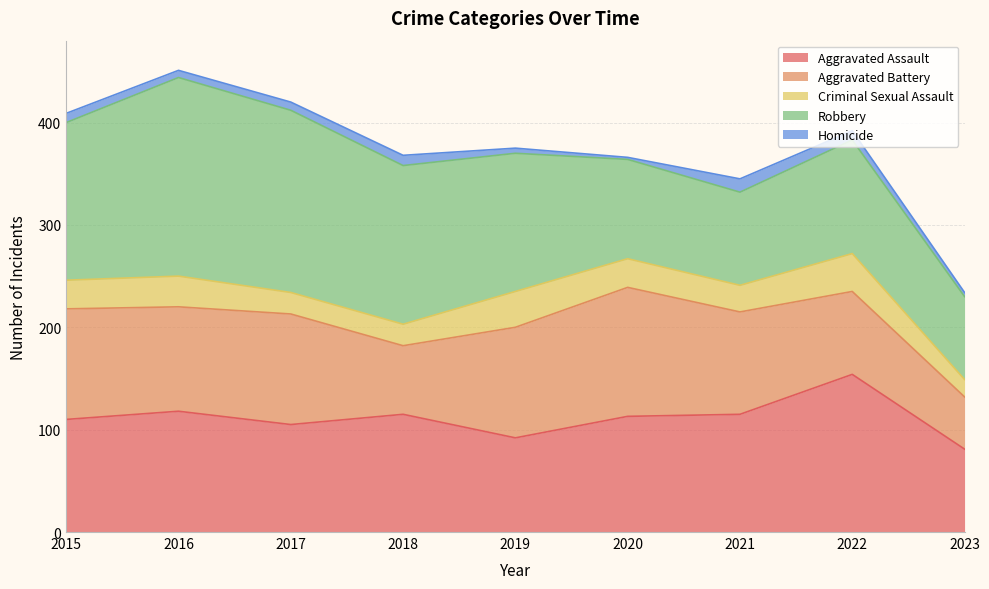

What is the total value across all series at 2016?

451